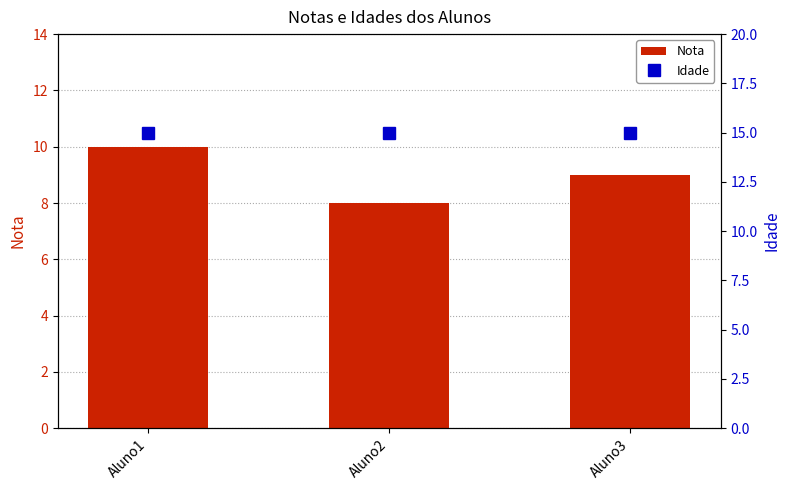

The value of Idade at Aluno2 is 15. True or false?

True